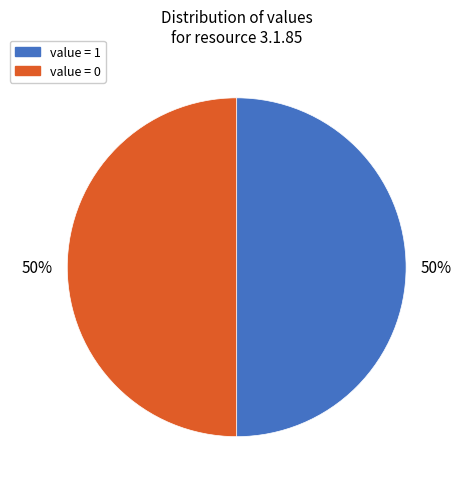

What is the ratio of the value at value = 1 to the value at value = 0?

1.0